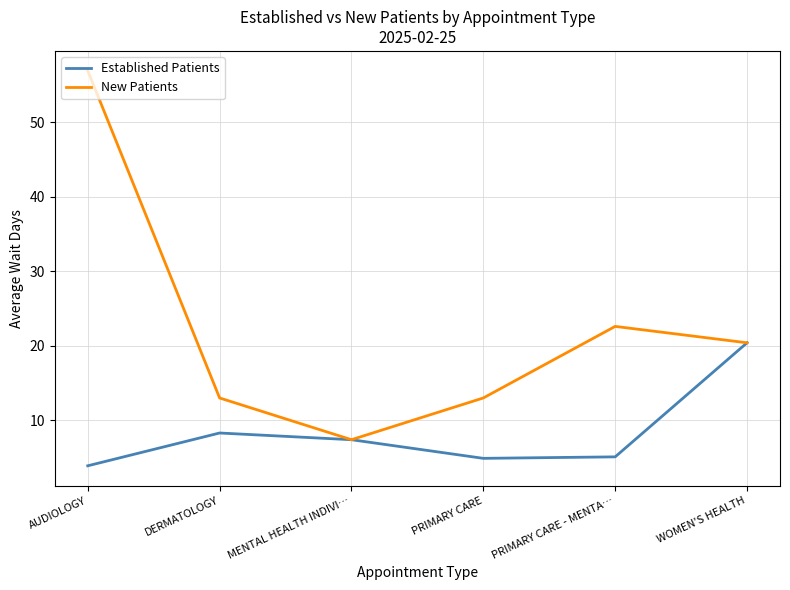

The New Patients series shows 36.6 at WOMEN'S HEALTH. True or false?

False